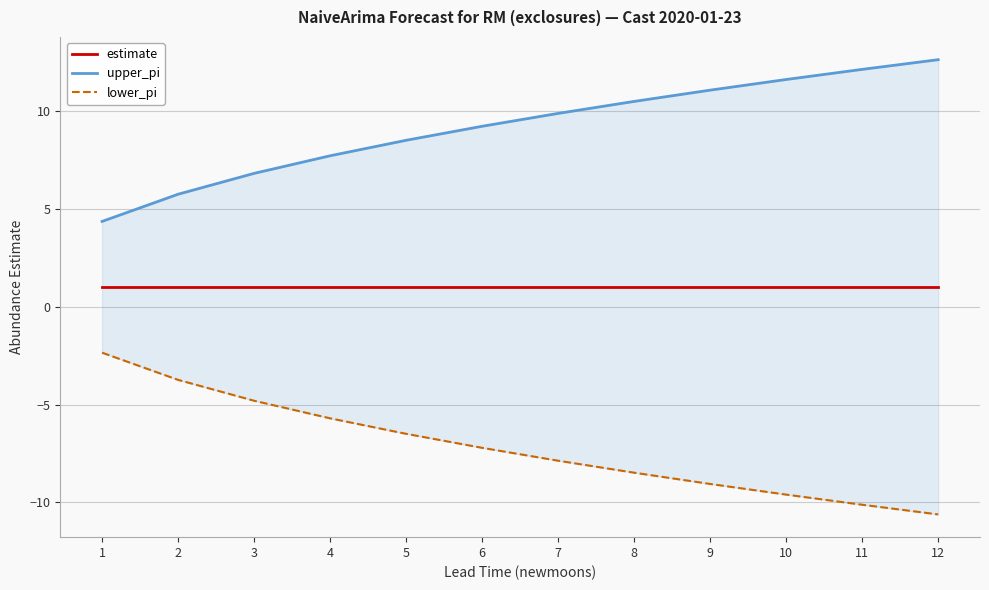

Rank the series at 12 from highest to lowest value.

upper_pi, estimate, lower_pi